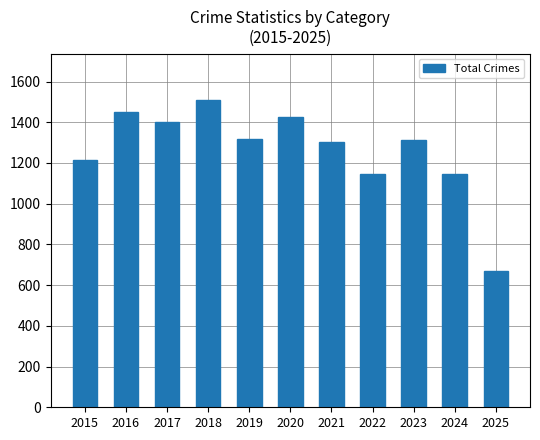

How many data points does each series have?

11